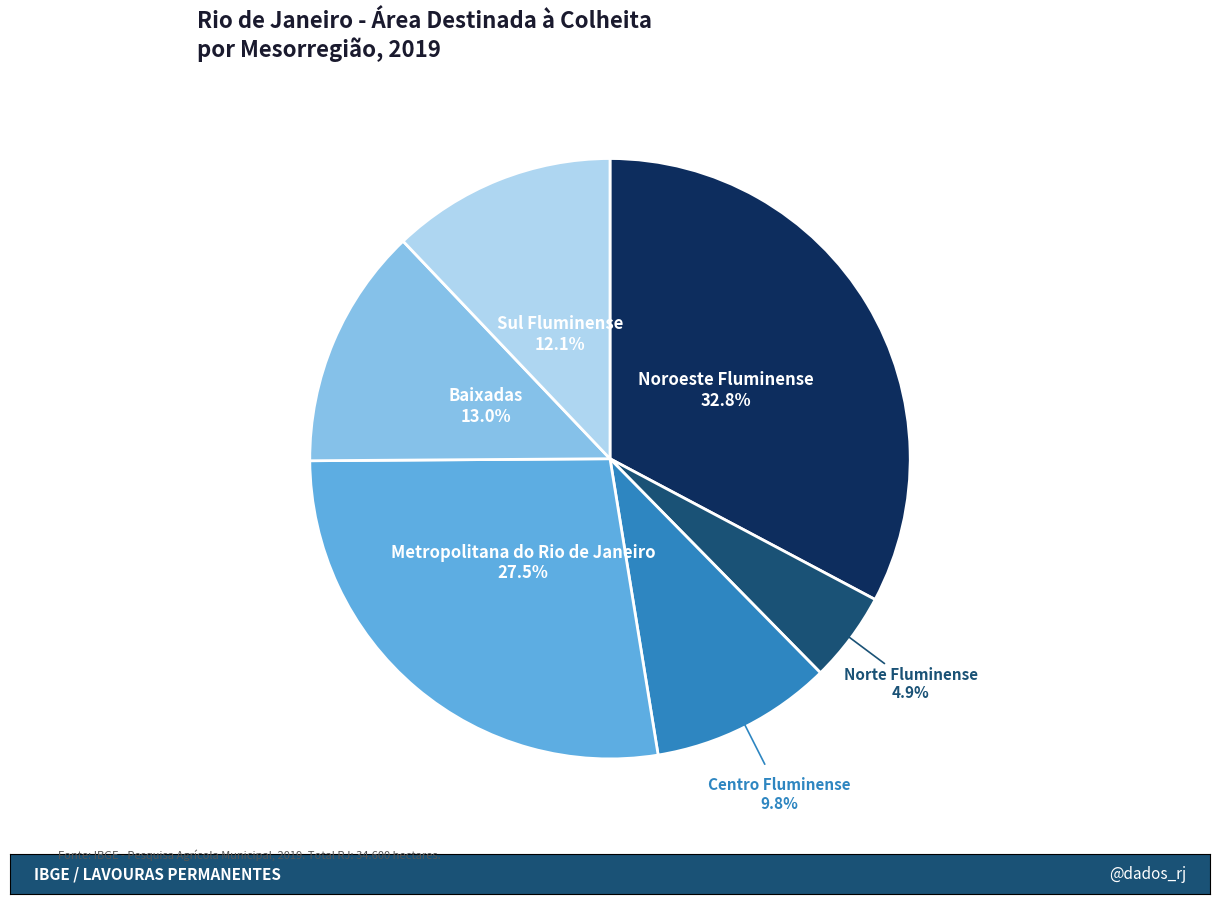

Does any single category account for the majority?

No